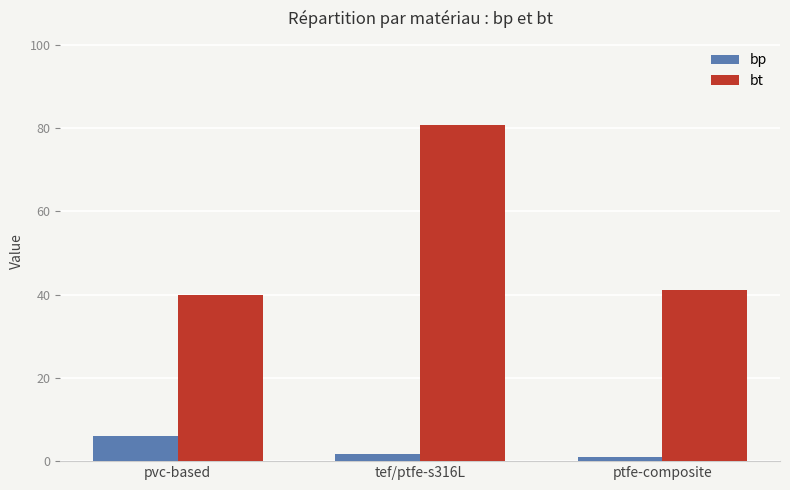

Is the value of bp at ptfe-composite greater than the value of bt at pvc-based?

No